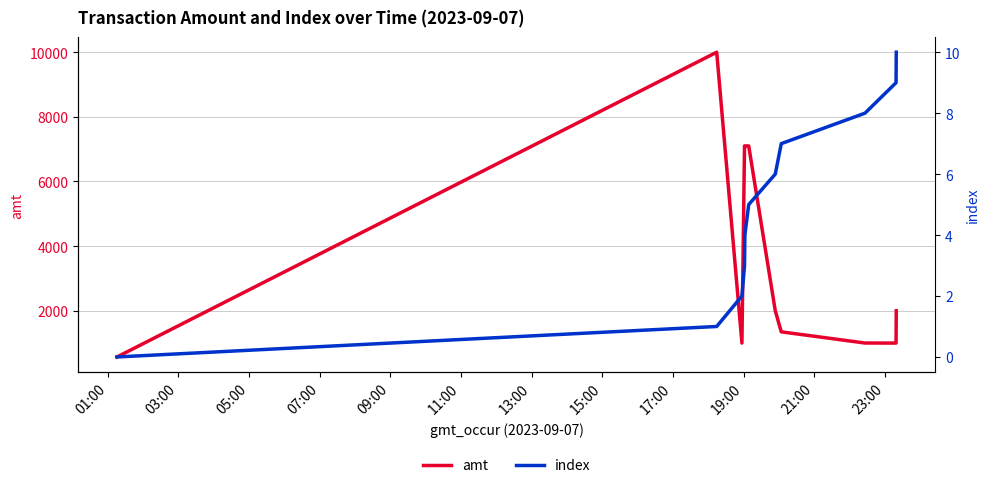

What is the lowest value of the amt series?

570